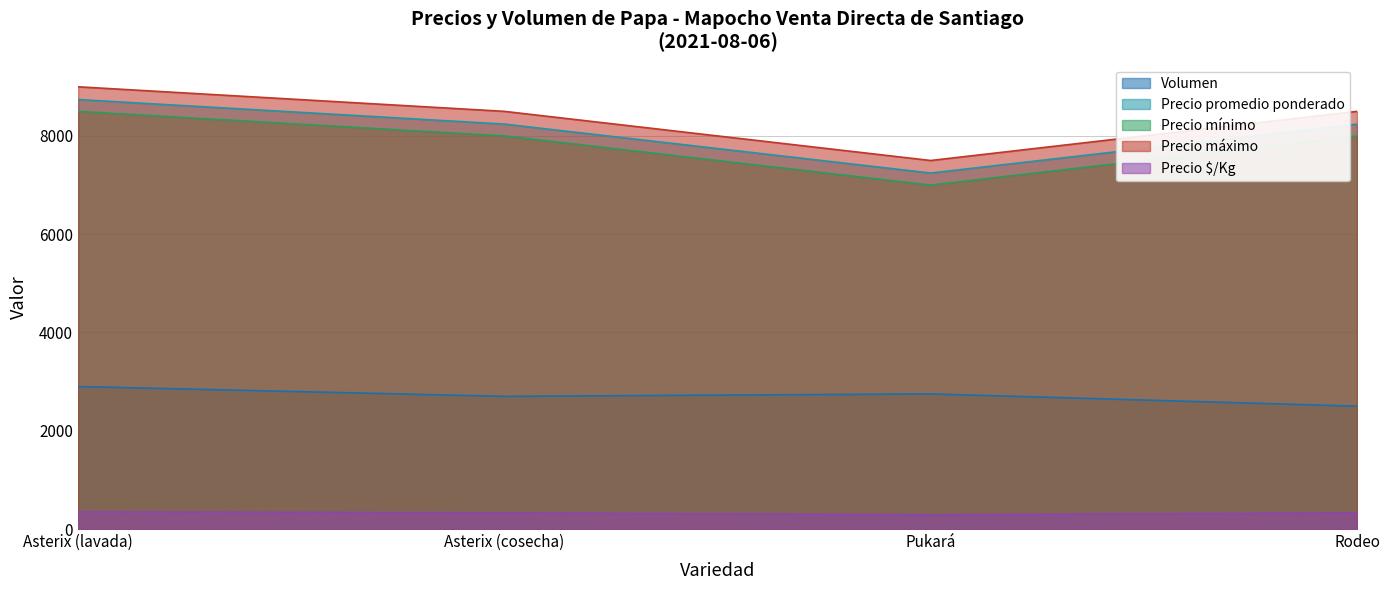

The Precio promedio ponderado series shows 12620 at Asterix (cosecha). True or false?

False